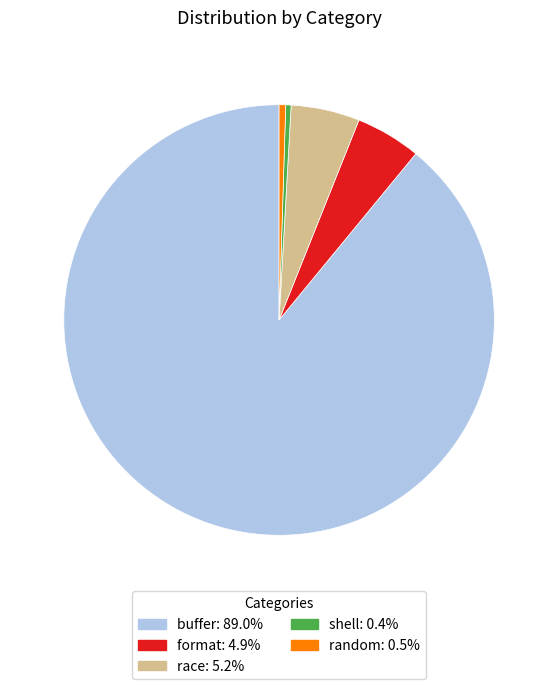

Which slice is the largest?

buffer